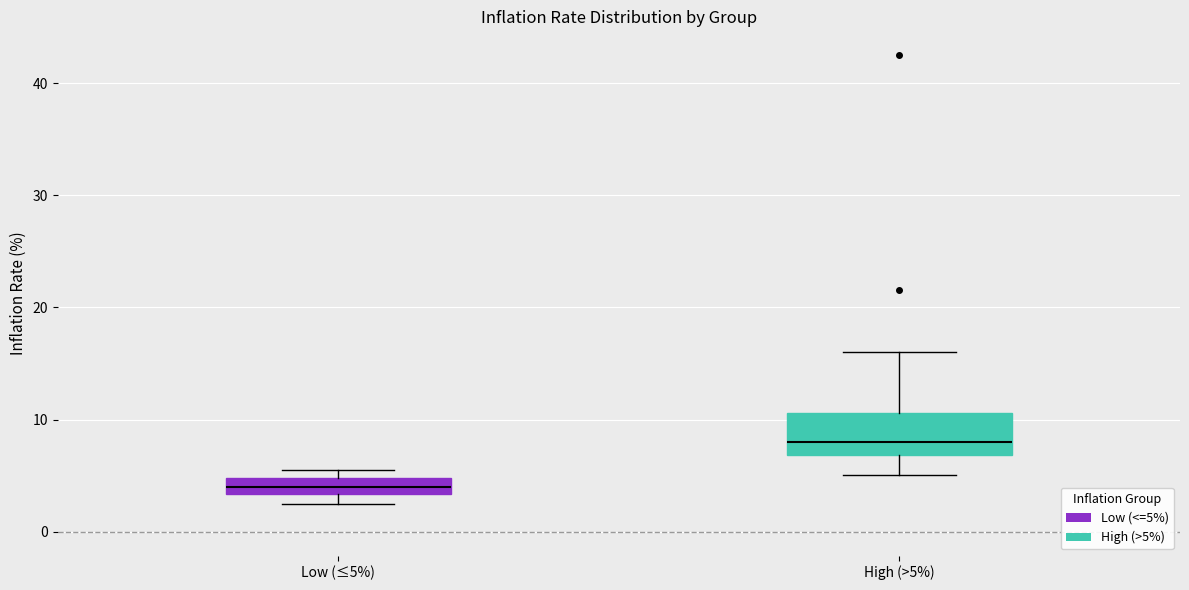

Which box is the tallest, from its lower edge to its upper edge?

High (>5%)